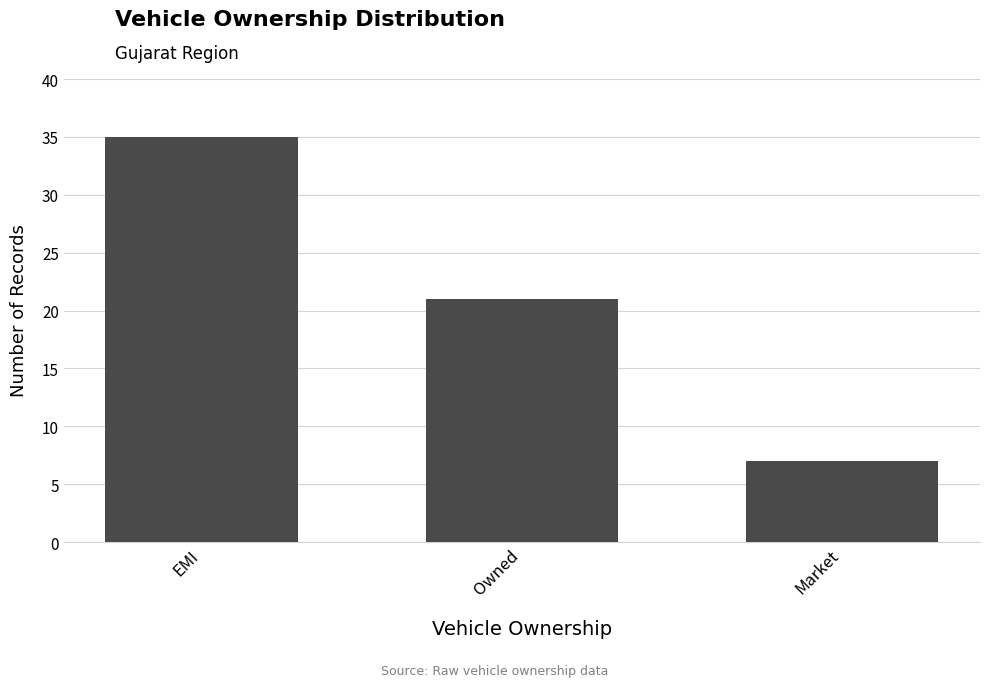

What is the change in value from Owned to Market?

-14